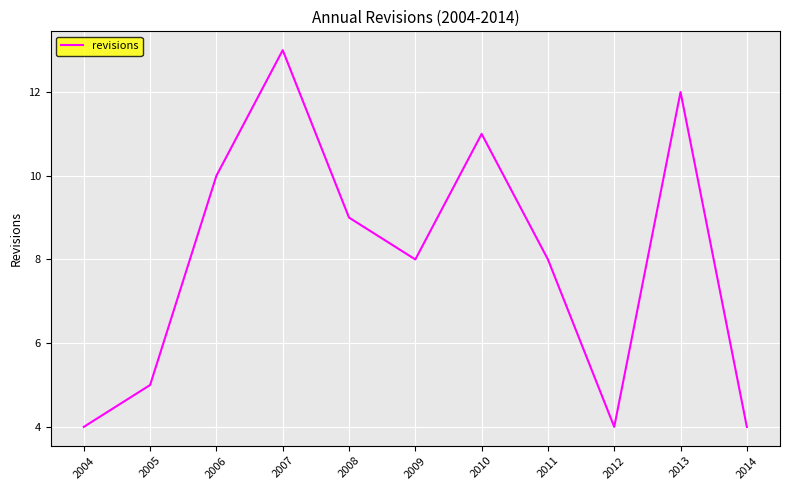

What is the difference between the maximum and minimum values?

9